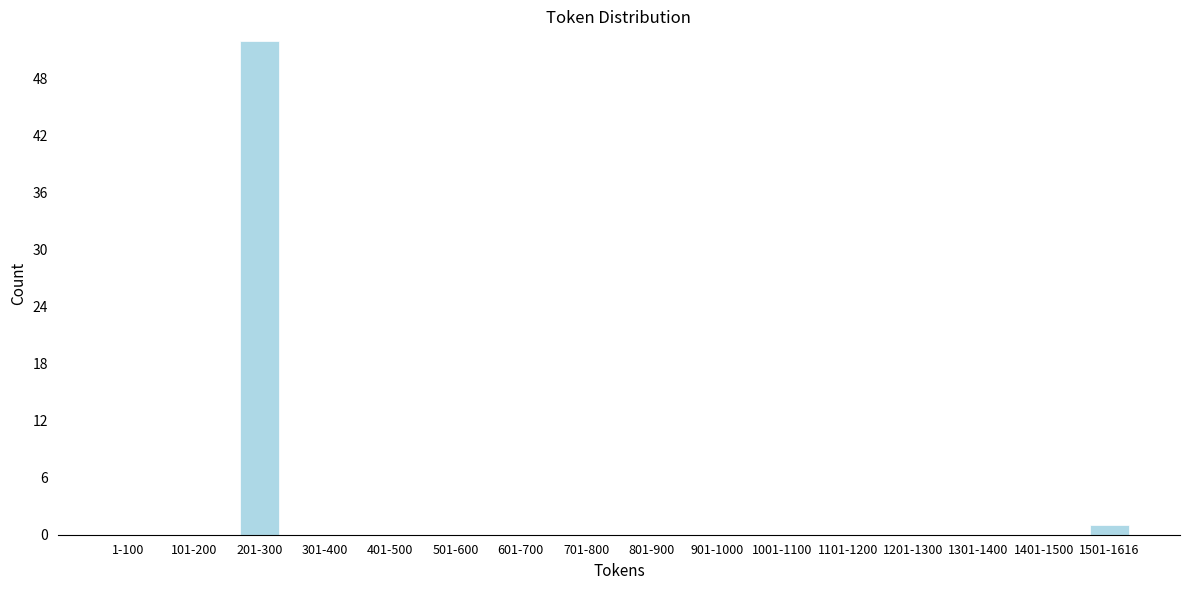

Reading left to right, list all the values displayed in this chart.

1-100=0	101-200=0	201-300=52	301-400=0	401-500=0	501-600=0	601-700=0	701-800=0	801-900=0	901-1000=0	1001-1100=0	1101-1200=0	1201-1300=0	1301-1400=0	1401-1500=0	1501-1616=1